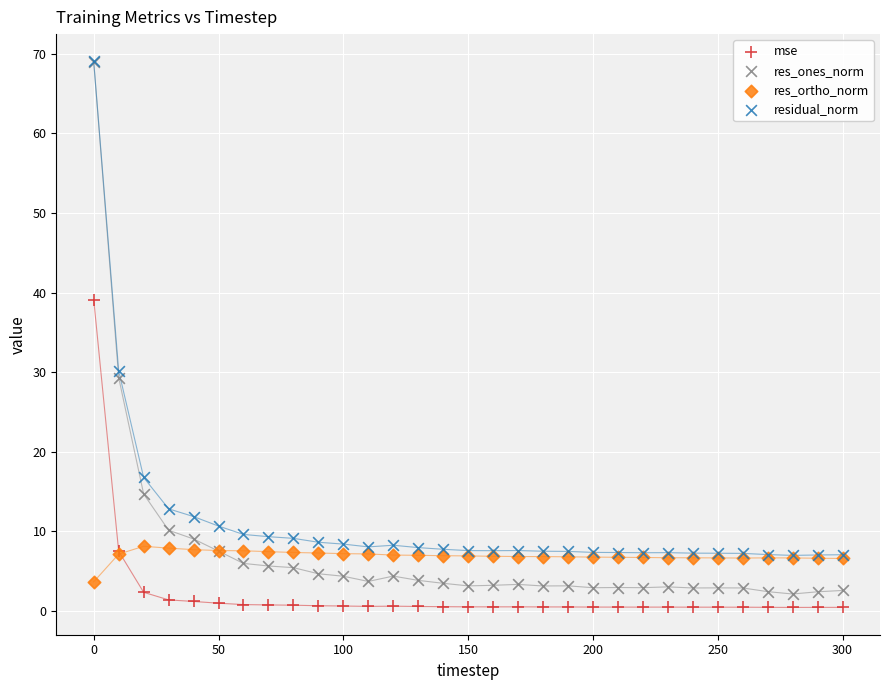

What are all the series names shown in the legend?

mse, res_ones_norm, res_ortho_norm, residual_norm